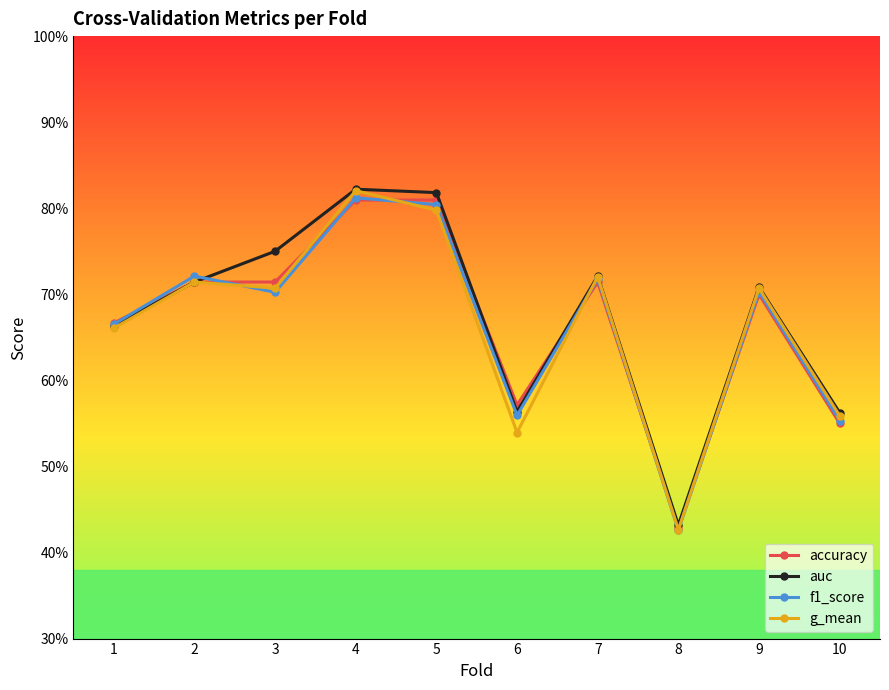

What is the maximum value shown in the chart?

0.8